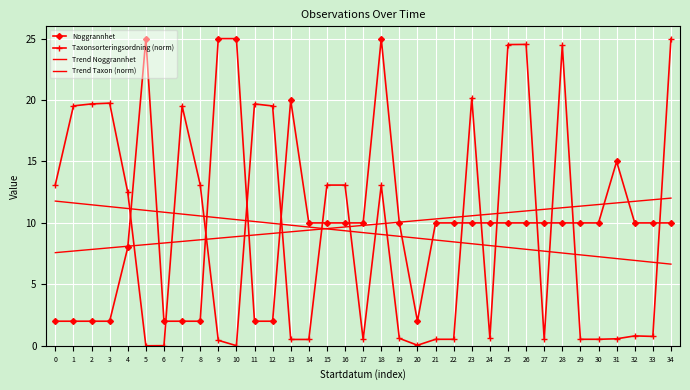

Which series has the largest total across all categories?

Noggrannhet